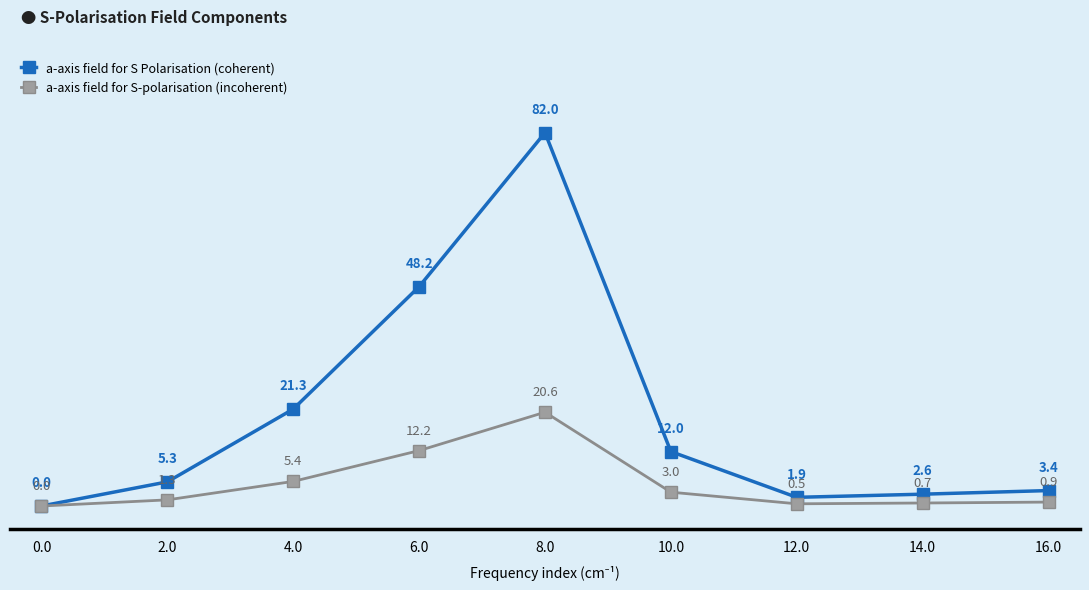

What is the sum of all a-axis field for S-polarisation (incoherent) values?

44.6